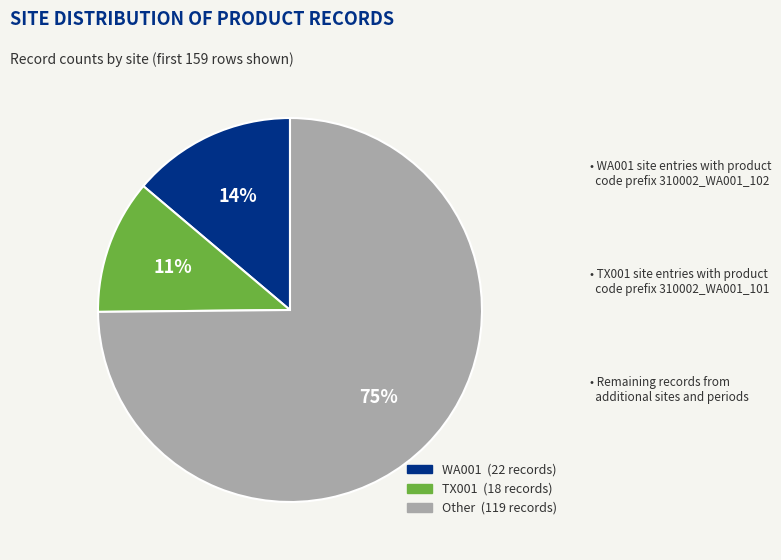

Is the sum of Other and WA001 greater than half?

Yes